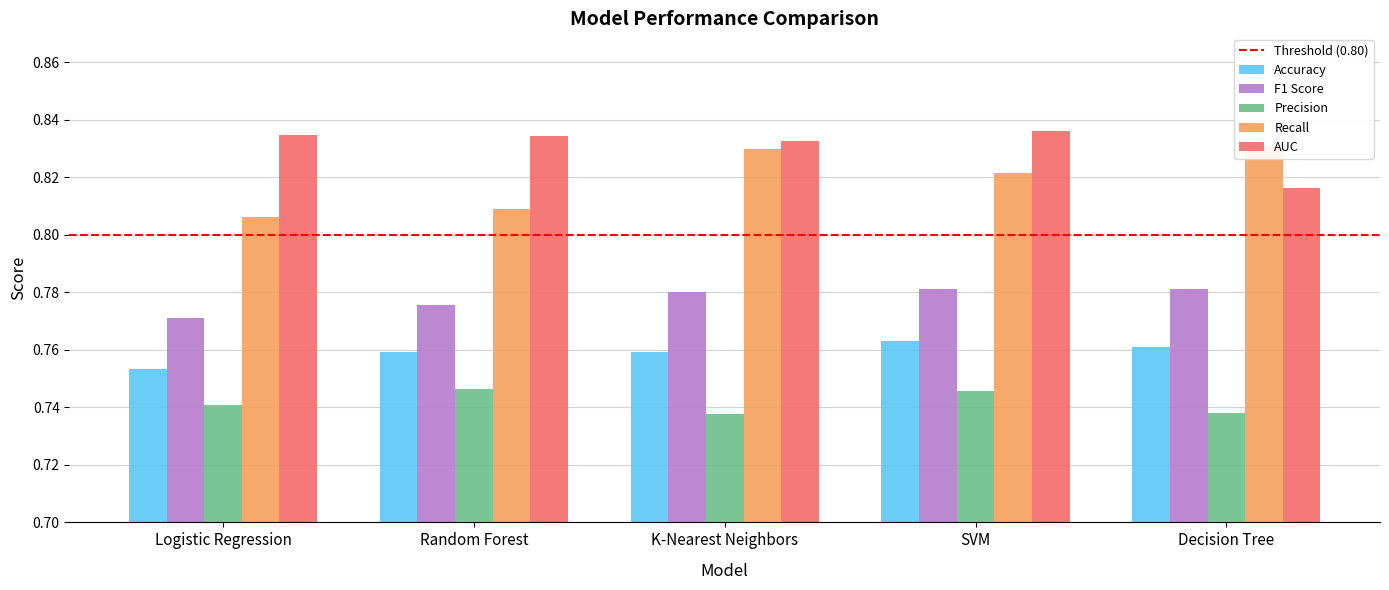

Is the value of F1 Score at Decision Tree greater than the value of Precision at Logistic Regression?

Yes